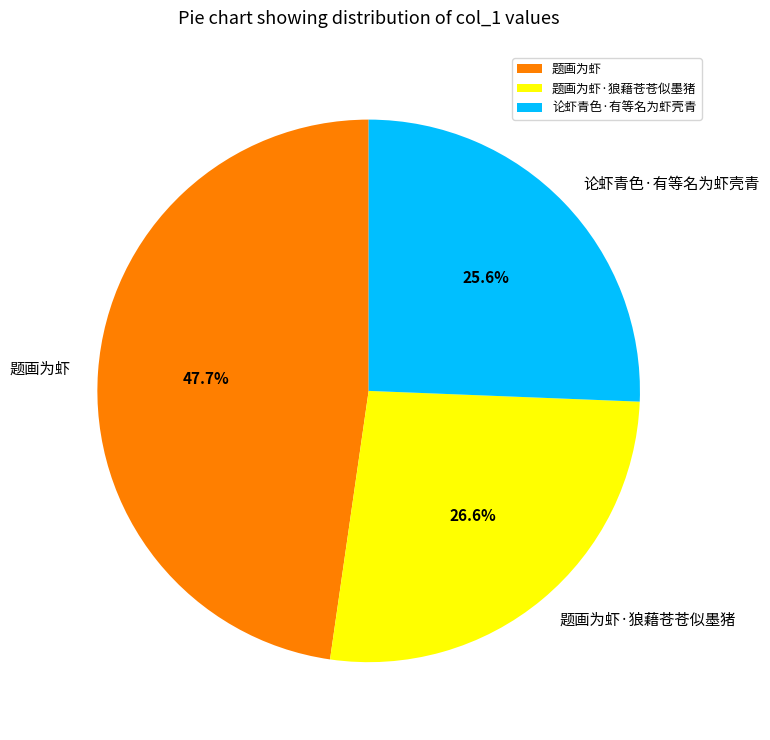

True or false: 题画为虾 accounts for 48% of the total.

True